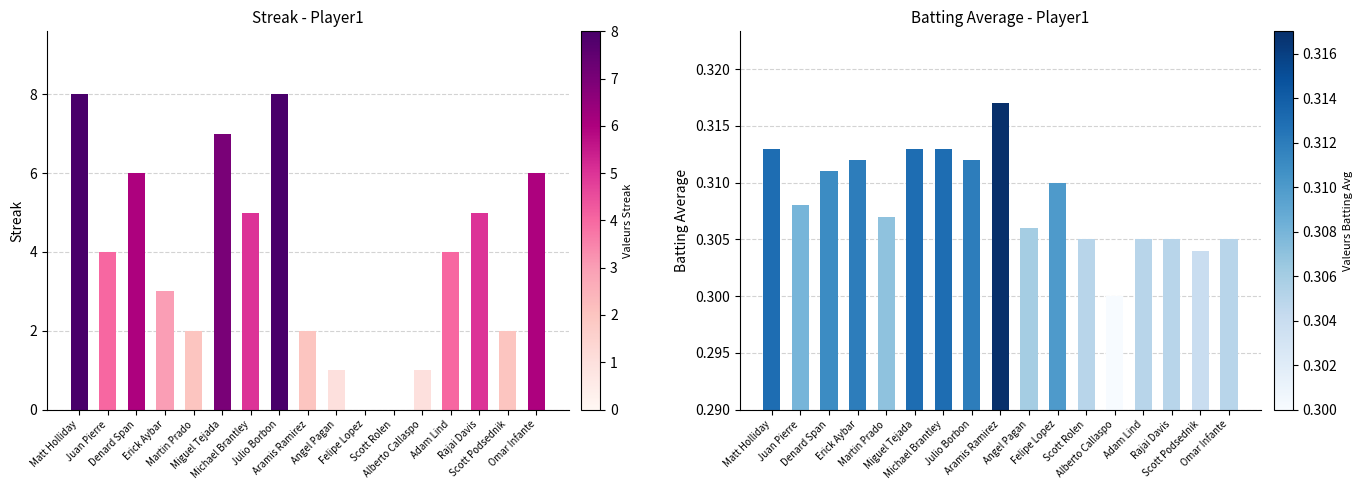

Which category has the highest value in the Batting Average series?

Aramis Ramirez